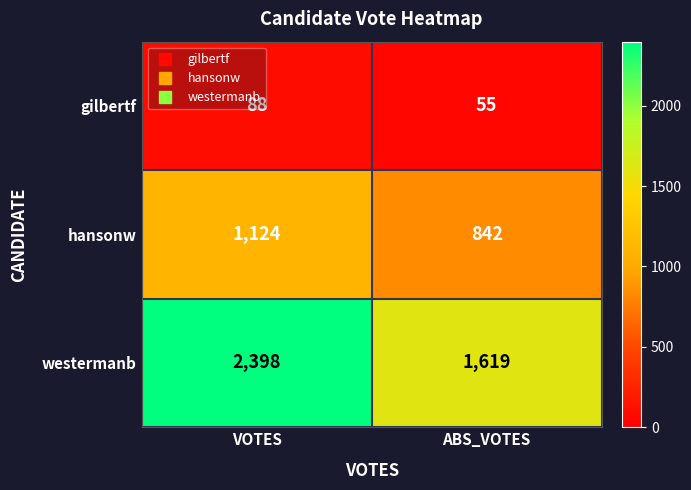

How many series are shown in this chart?

3